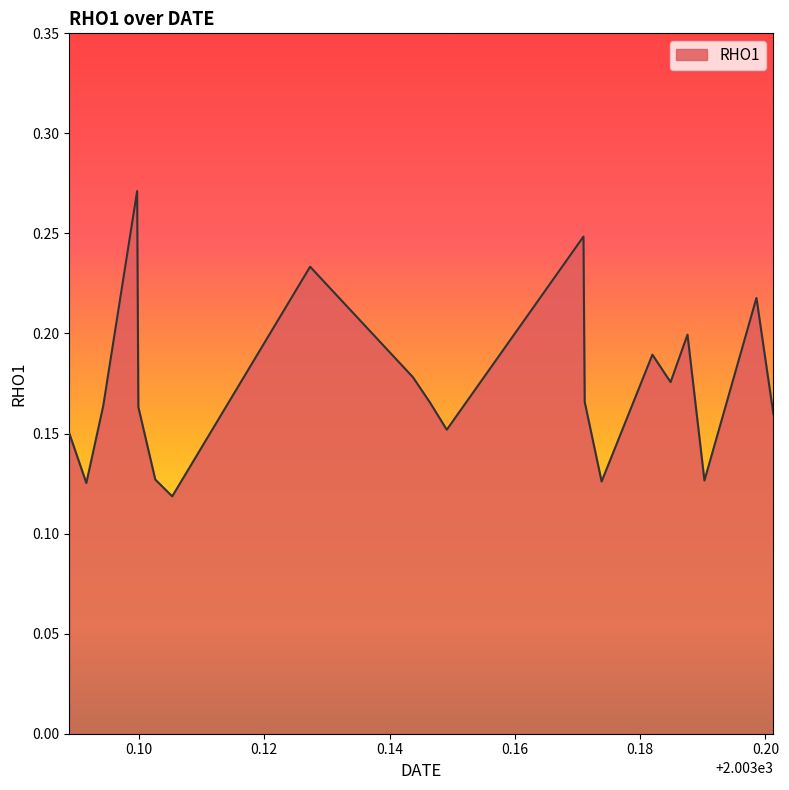

List the labels in order of value, smallest first.

2003.1053176, 2003.0916124, 2003.1738446, 2003.1902532, 2003.102615, 2003.0889098, 2003.1491351, 2003.2012565, 2003.0999127, 2003.0943148, 2003.1464326, 2003.1711448, 2003.1848508, 2003.1437303, 2003.1819523, 2003.1875505, 2003.1985568, 2003.1273242, 2003.1709492, 2003.0997197